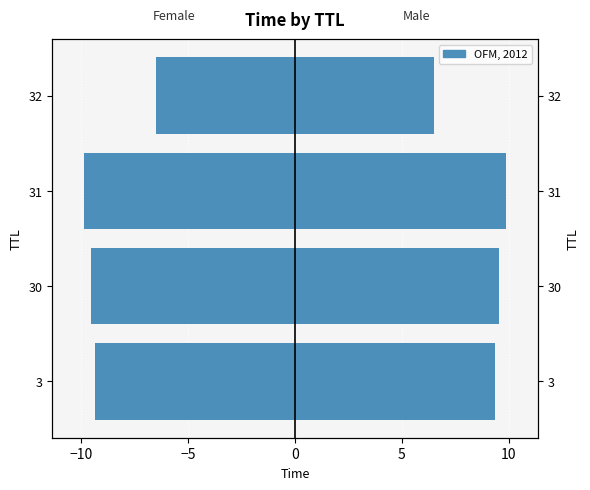

What is the value of the Male bar at the 2nd from the left?

9.5